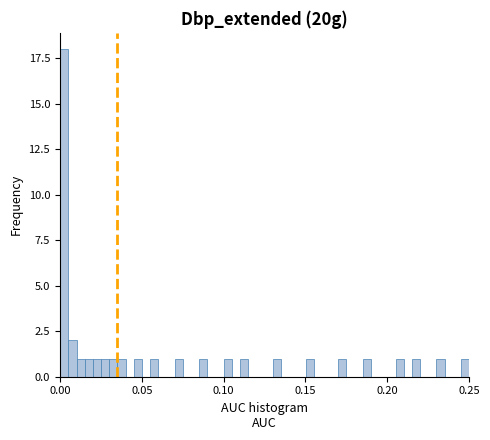

Around what value on the x-axis is the tallest bar? Give the approximate position of its centre, as read against the axis.

0.005